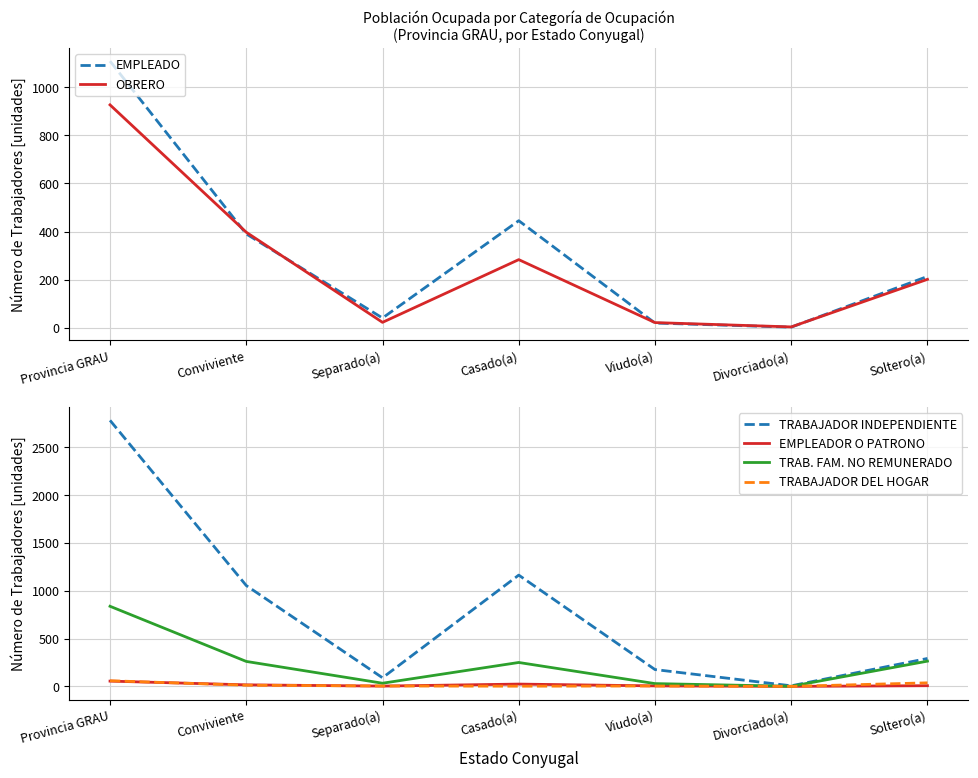

How many lines are shown in the chart?

6